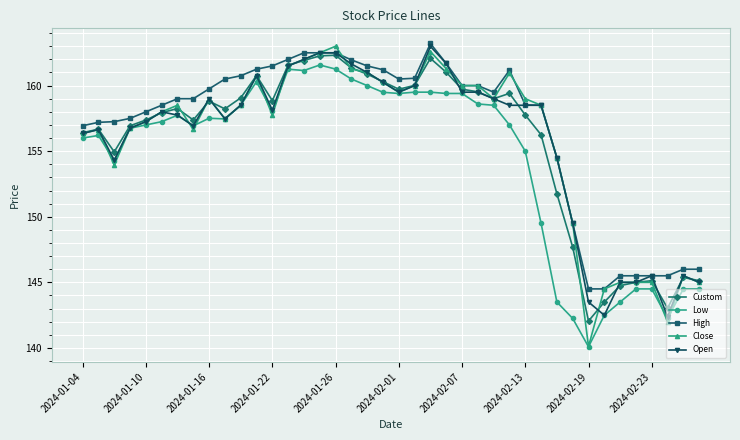

What is the minimum value shown in the chart?

140.1